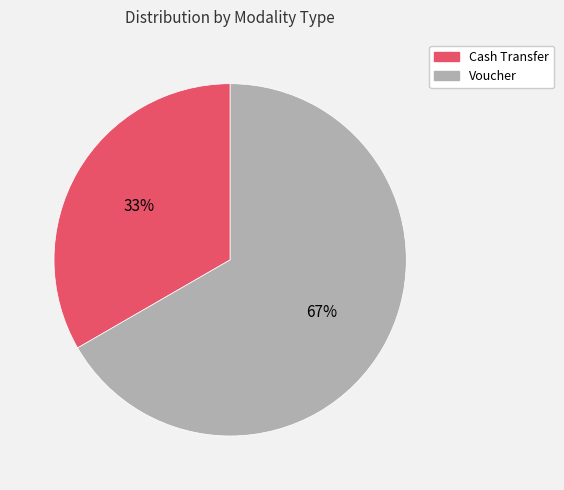

To the nearest percent, what percentage of the pie is Voucher?

67%